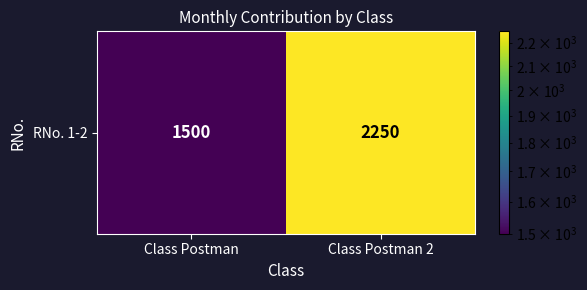

Reading right to left, list all the values displayed in this chart.

2250	1500